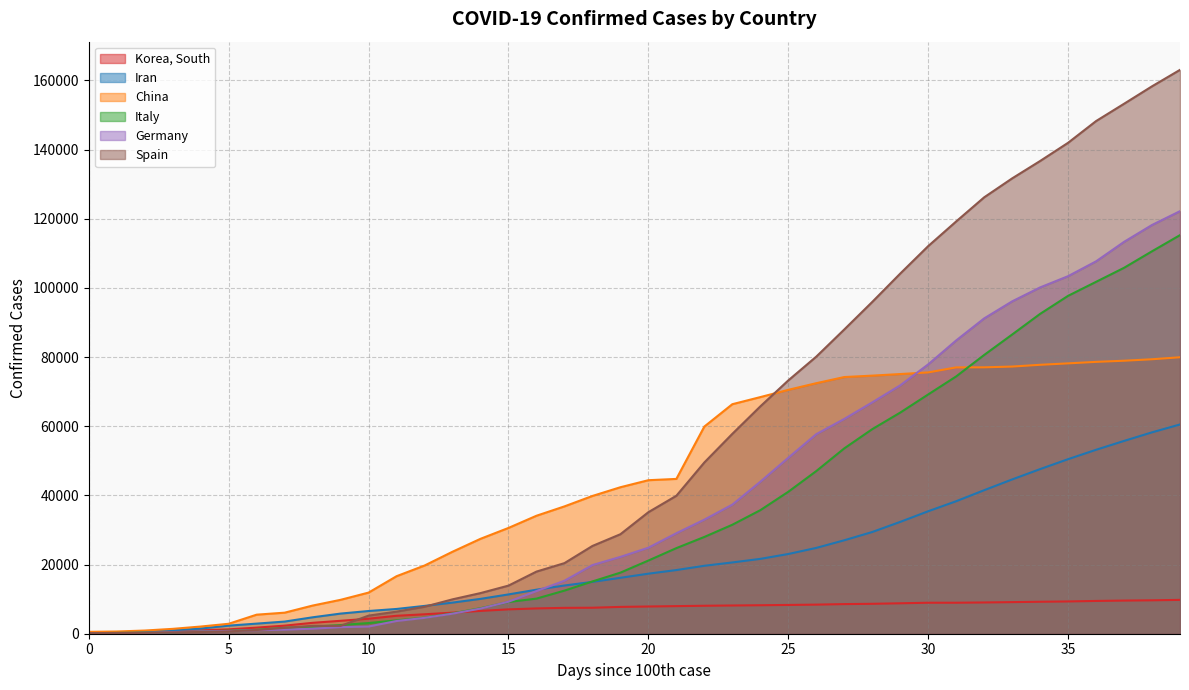

How many lines are shown in the chart?

6